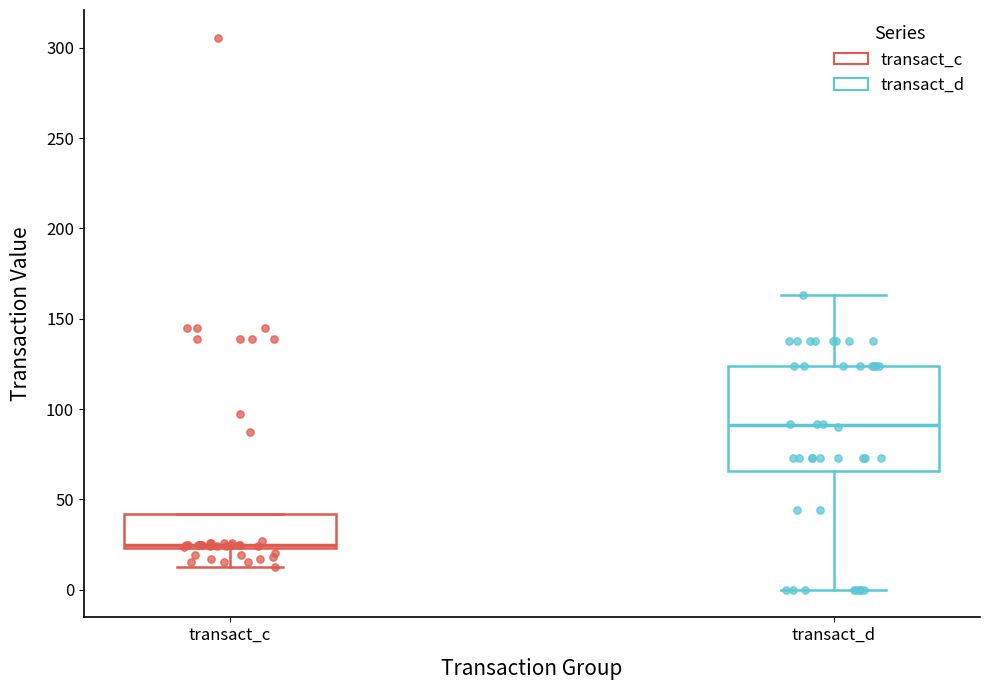

Which box has the lowest median line?

transact_c